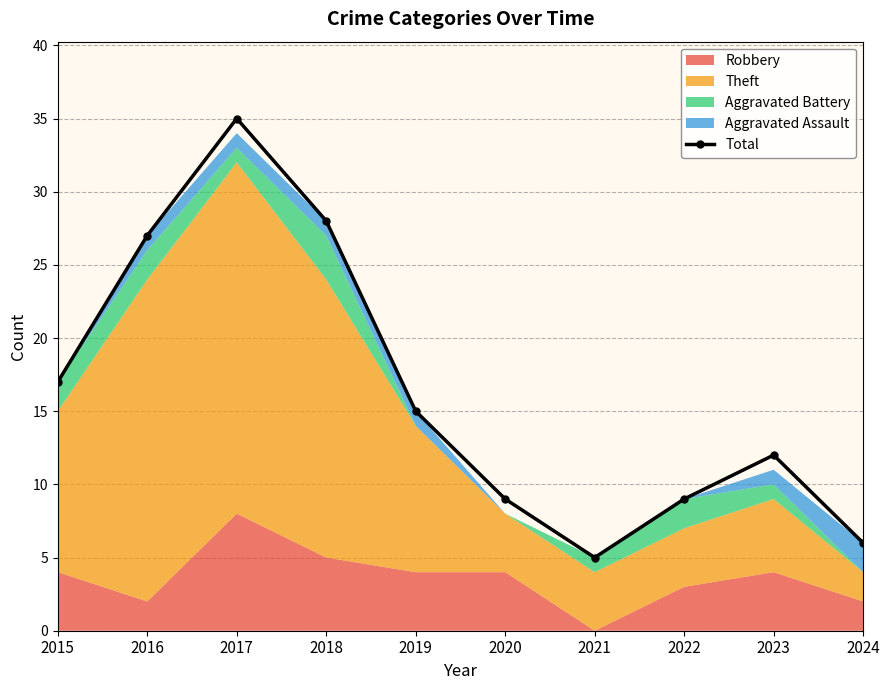

Reading right to left, transcribe all the data shown in this chart.

2024=6	2023=12	2022=9	2021=5	2020=9	2019=15	2018=28	2017=35	2016=27	2015=17